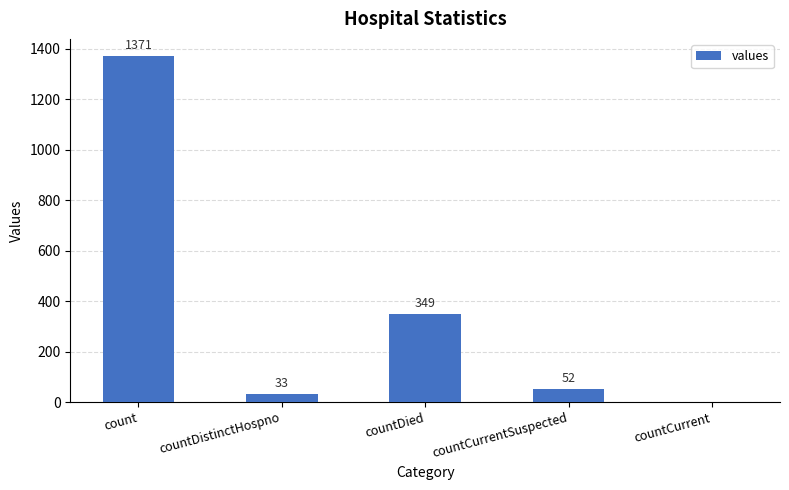

How many categories are shown in the chart?

5